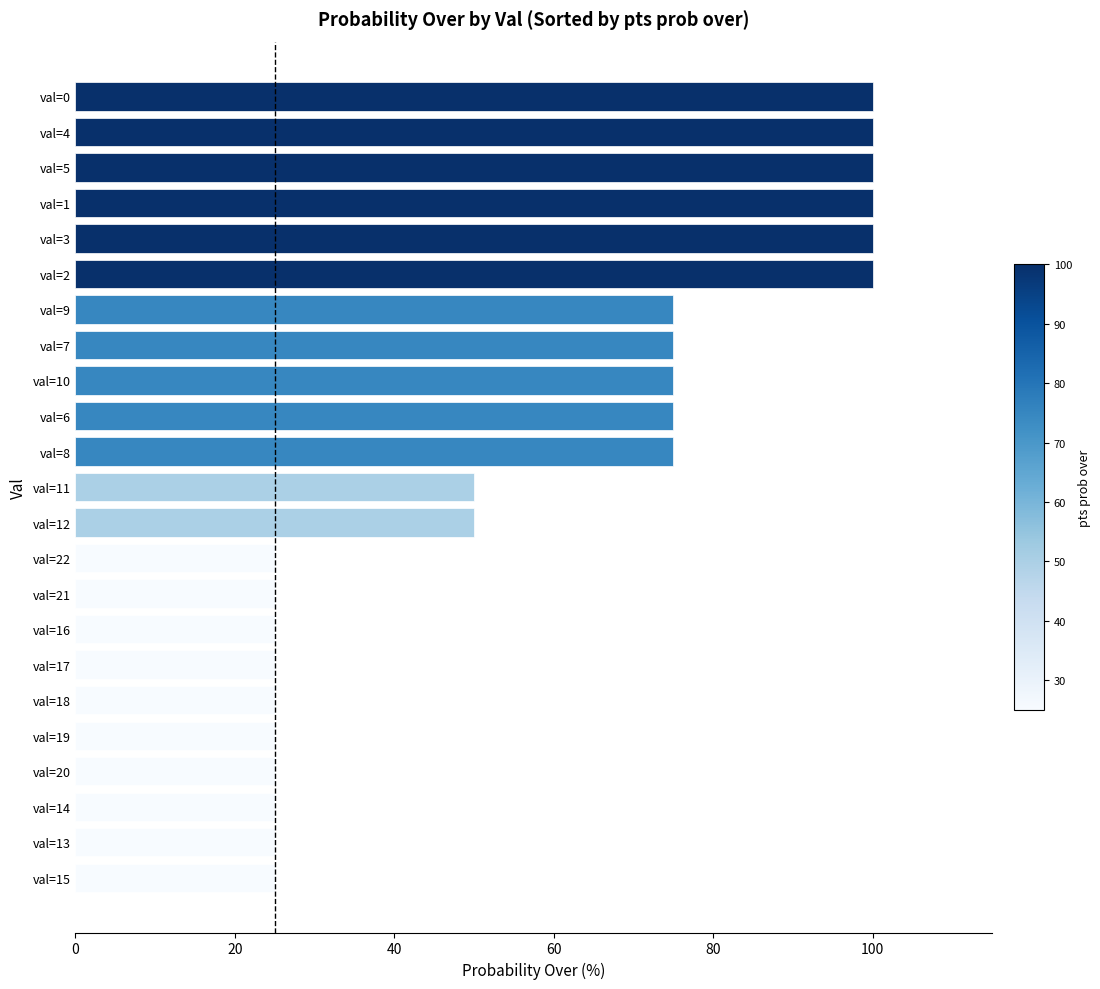

Between val=10 and val=0, which is larger?

val=0